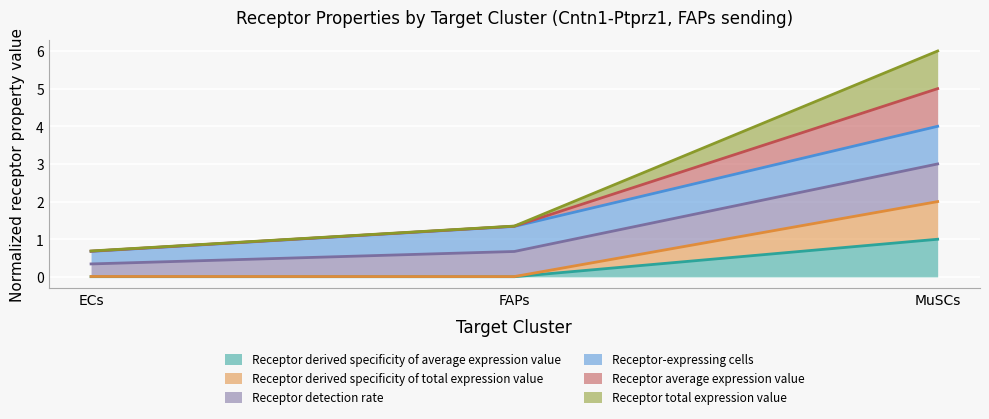

Does the chart display data point markers on the line(s)?

No